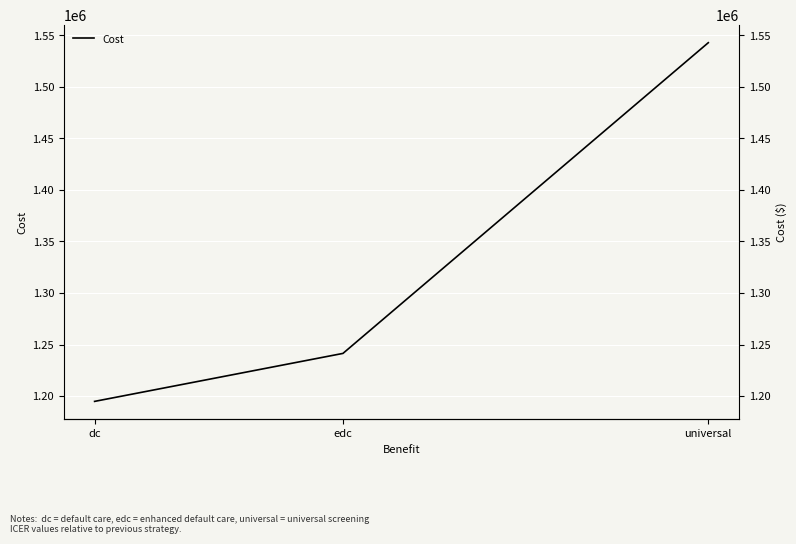

What is the value of the 1st point from the left?

1194853.5